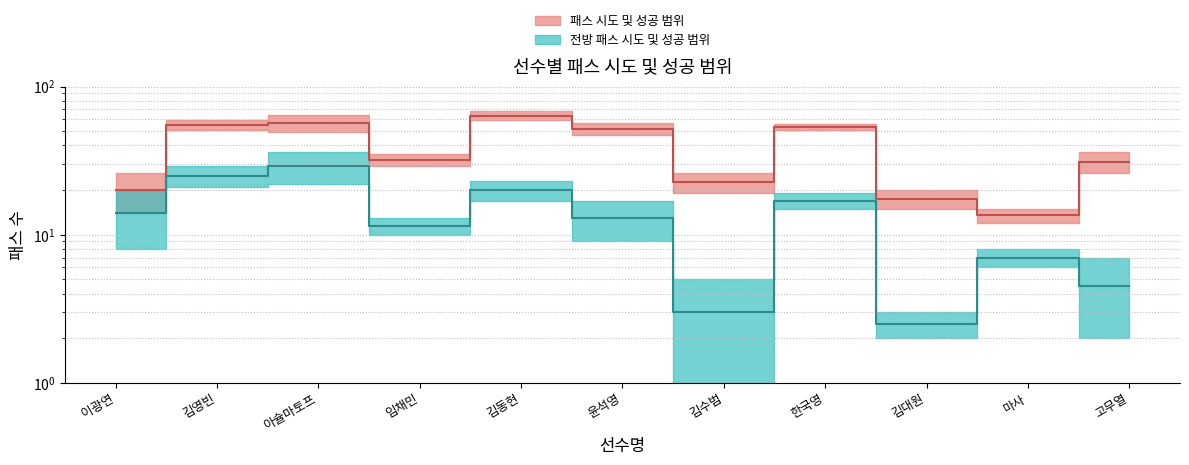

Reading left to right, transcribe all the data shown in this chart.

패스 중간값: 20.0	55.0	56.5	32.0	63.5	52.0	22.5	53.5	17.5	13.5	31.0
전방 패스 중간값: 14.0	25.0	29.0	11.5	20.0	13.0	3.0	17.0	2.5	7.0	4.5